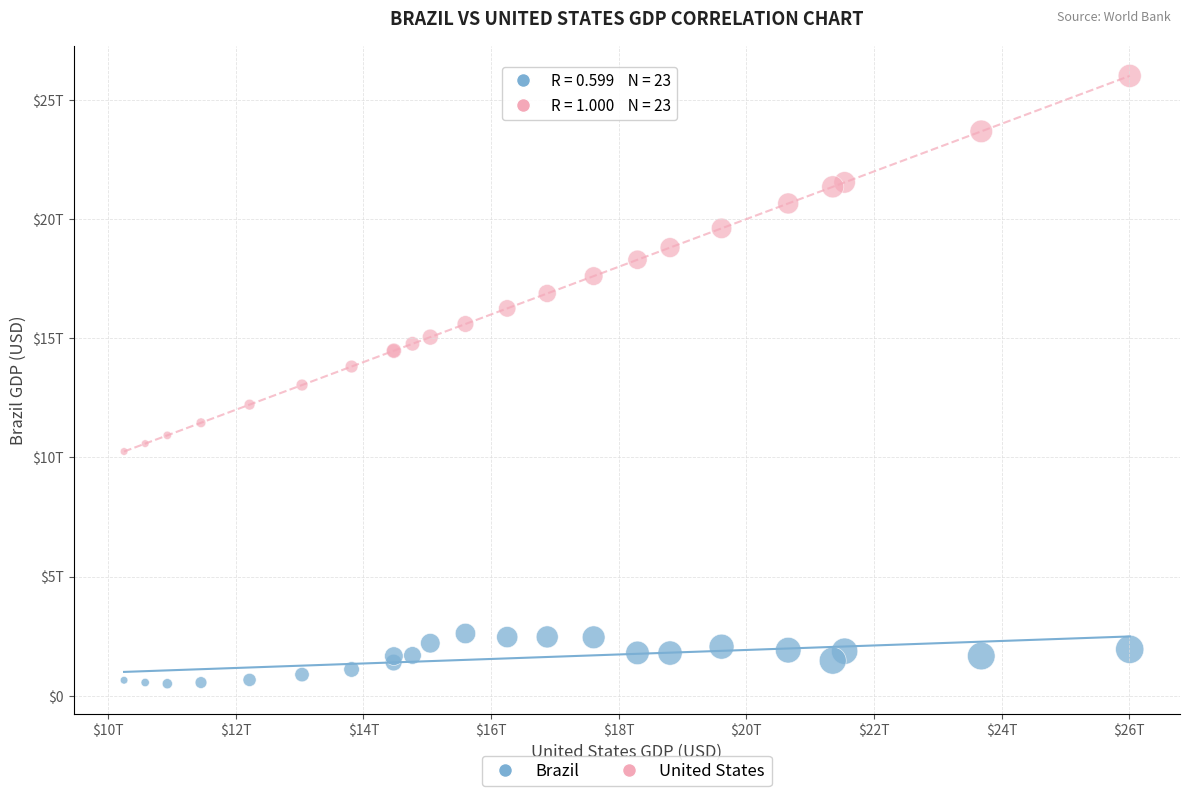

Which series contains the lowest Y value?

Brazil